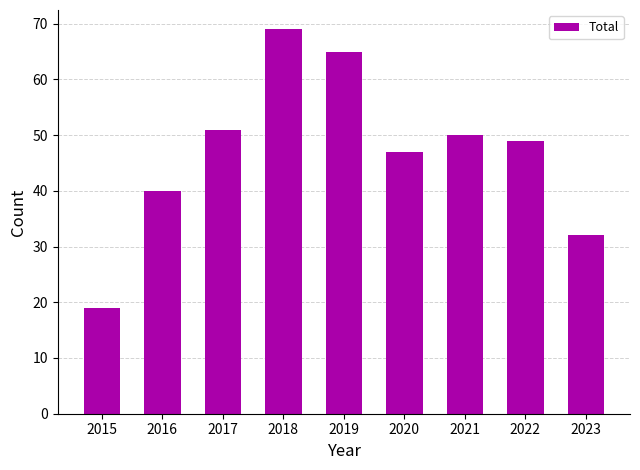

Which label corresponds to the largest value in the chart?

2018